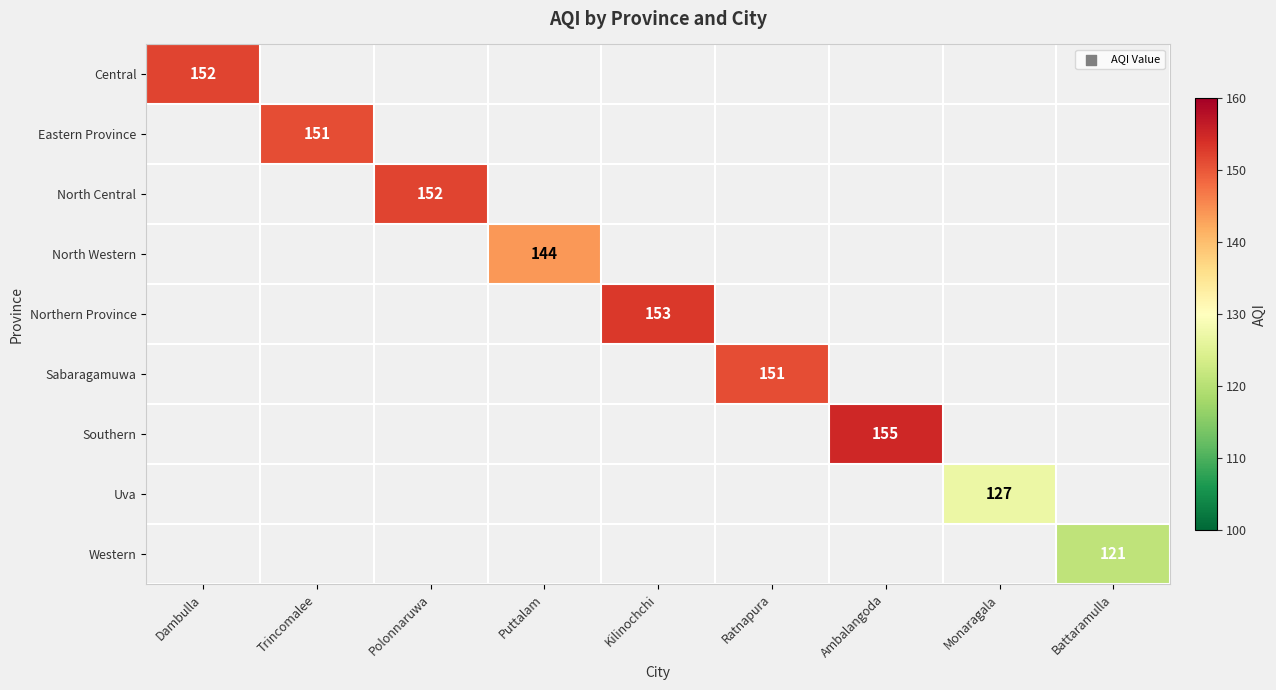

Is it true that Eastern Province equals 151 at Trincomalee?

True